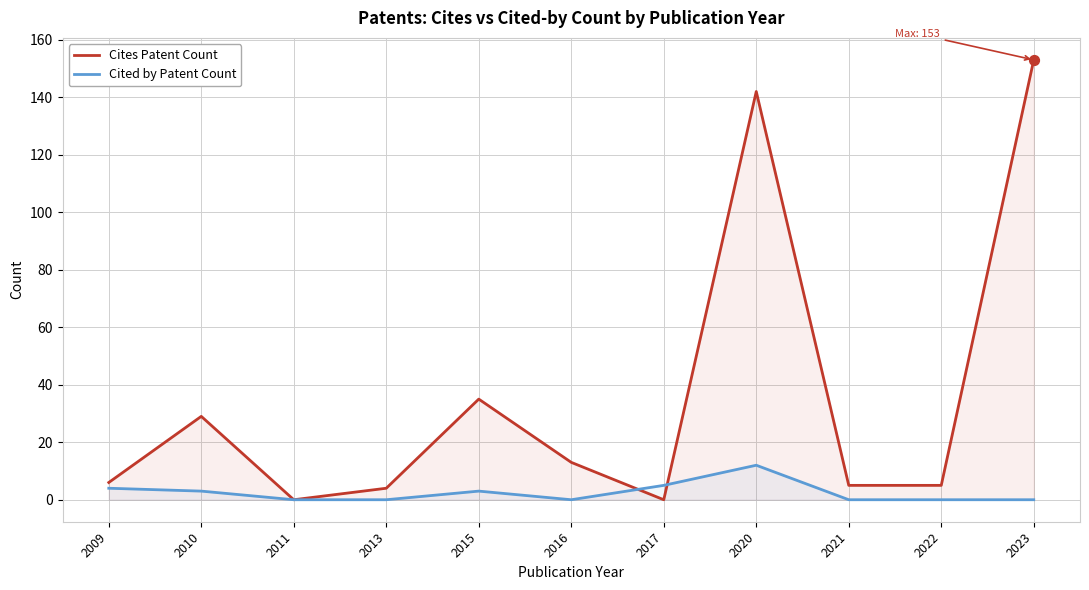

What are all the series names shown in the legend?

Cites Patent Count, Cited by Patent Count